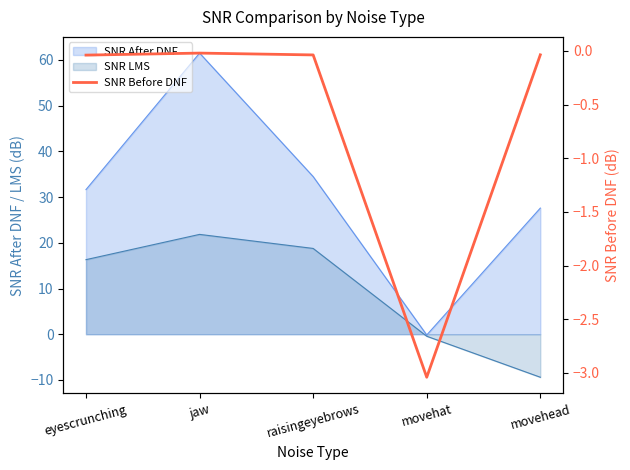

What is the average value?

-0.6